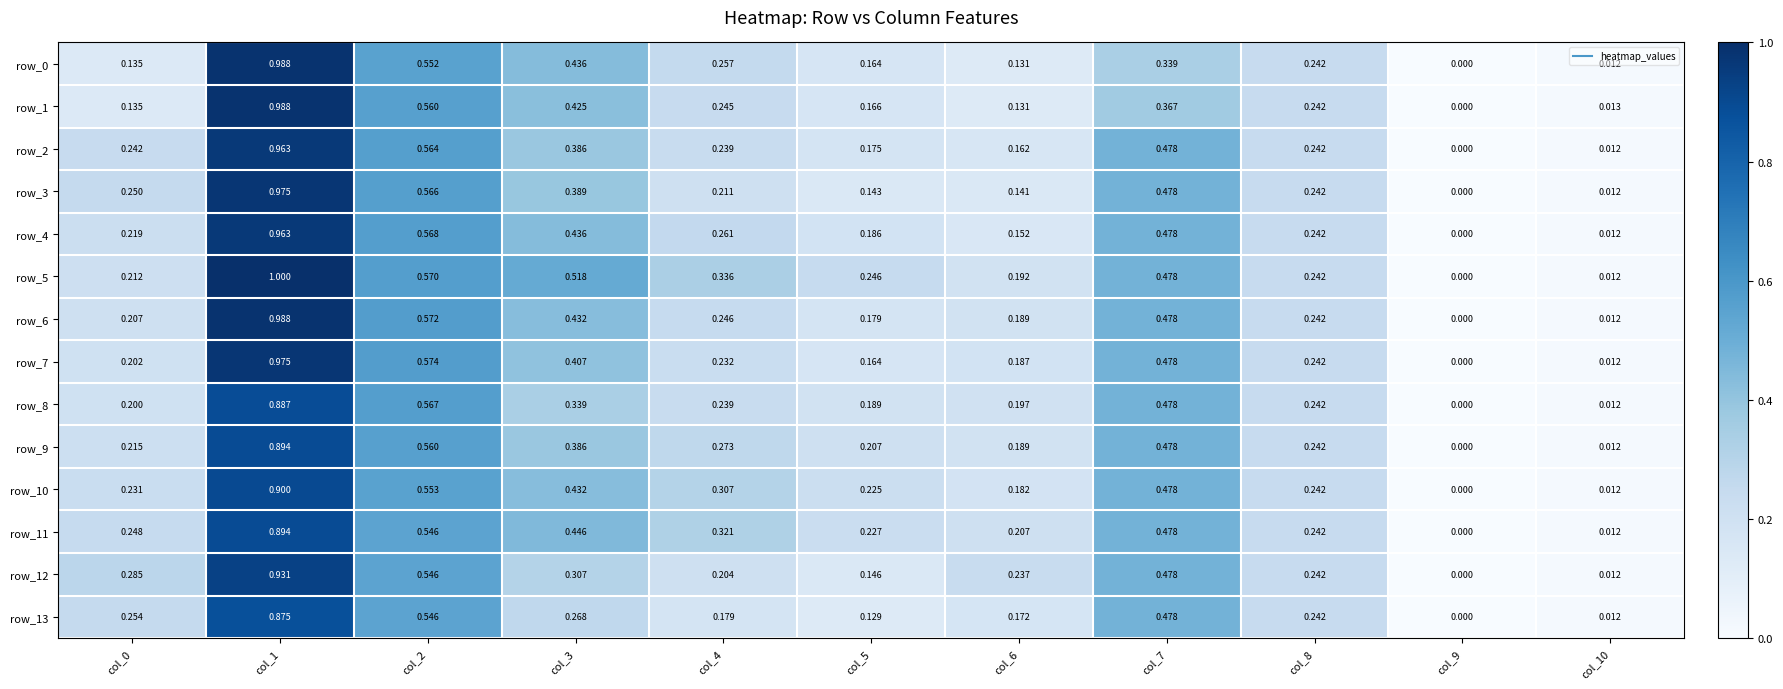

Which category has the highest value across all series?

col_1